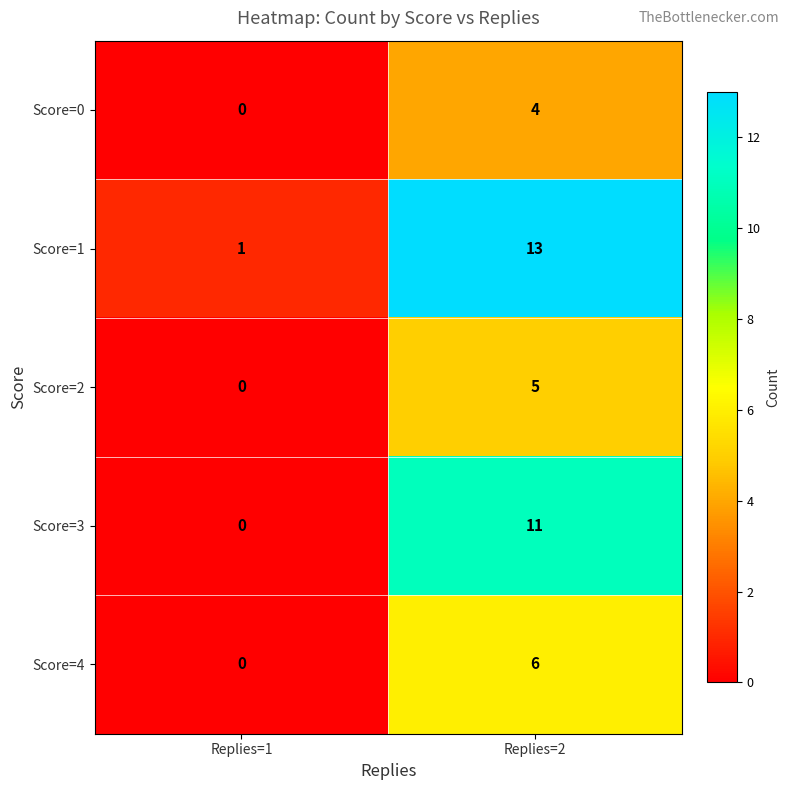

What is the difference between the Score=0 values at Replies=2 and Replies=1?

4